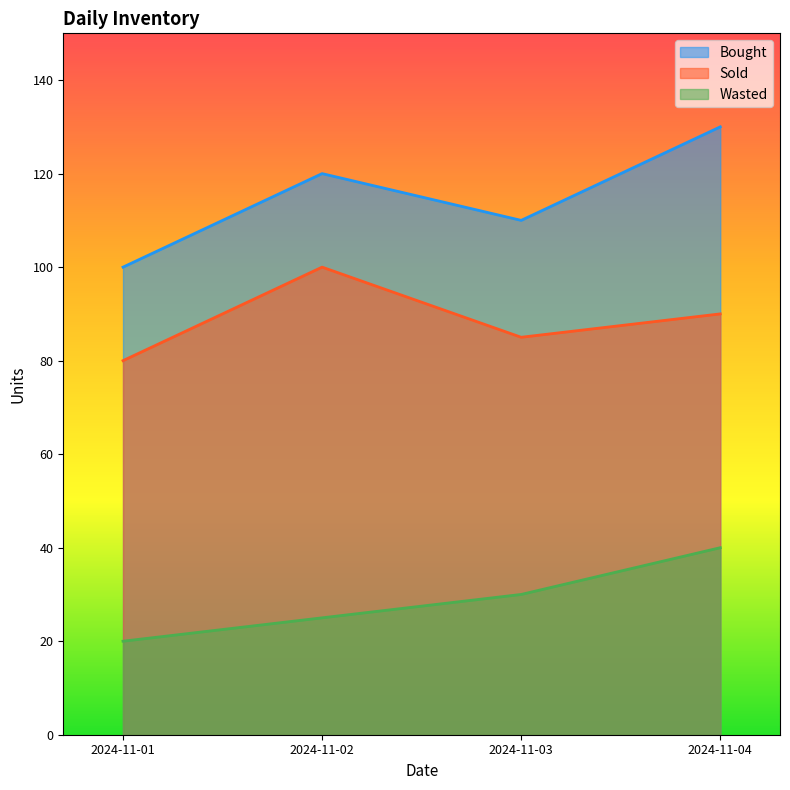

Which category has the highest value in the Sold series?

2024-11-02